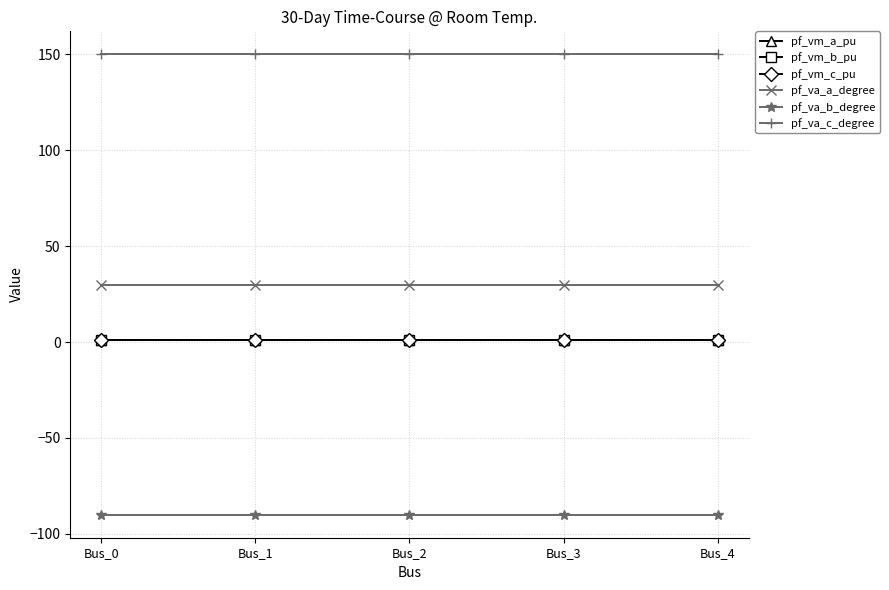

What is the total value across all series at Bus_2?

93.0